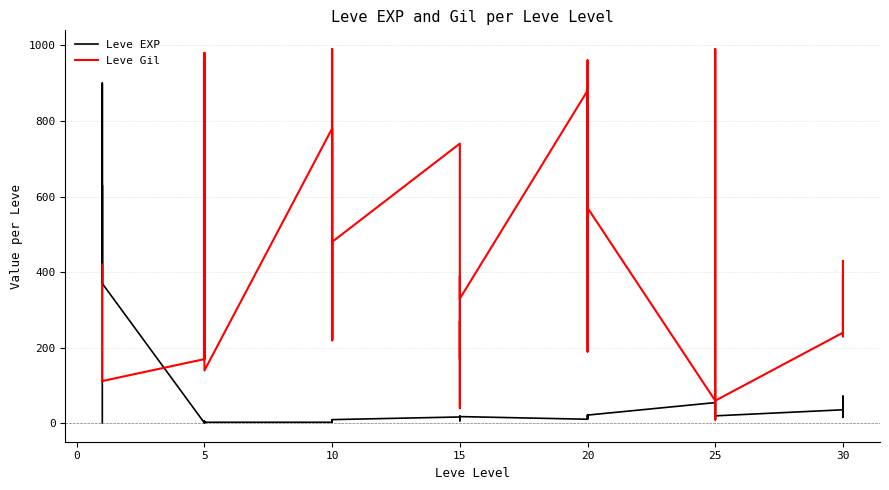

What is the difference between the maximum and minimum values in the Leve Gil series?

980